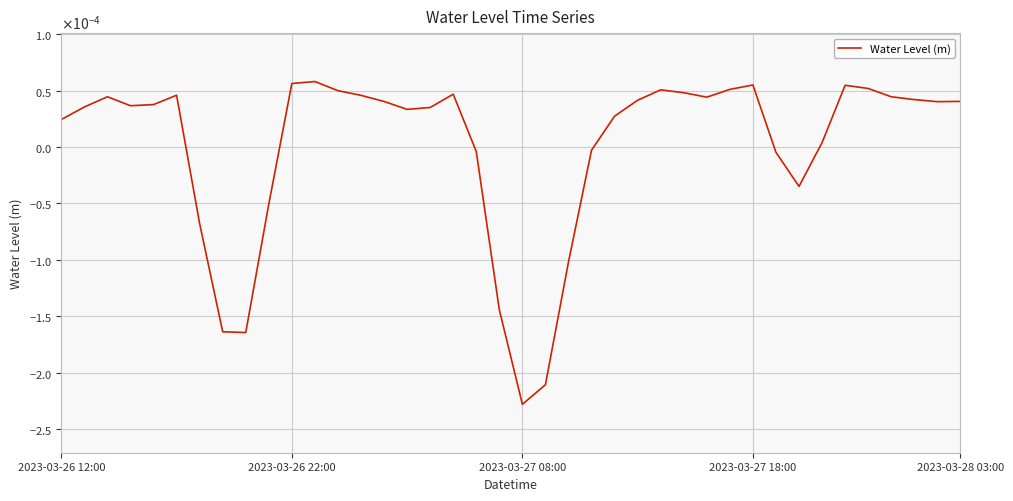

Rank the categories by value from lowest to highest.

20, 21, 8, 7, 19, 22, 6, 9, 32, 31, 18, 23, 33, 2023-03-26 12:00, 24, 15, 16, 2023-03-26 22:00, 2023-03-27 18:00, 2023-03-28 03:00, 38, 14, 39, 25, 37, 28, 36, 2023-03-27 08:00, 13, 5, 17, 27, 12, 26, 29, 35, 34, 30, 10, 11